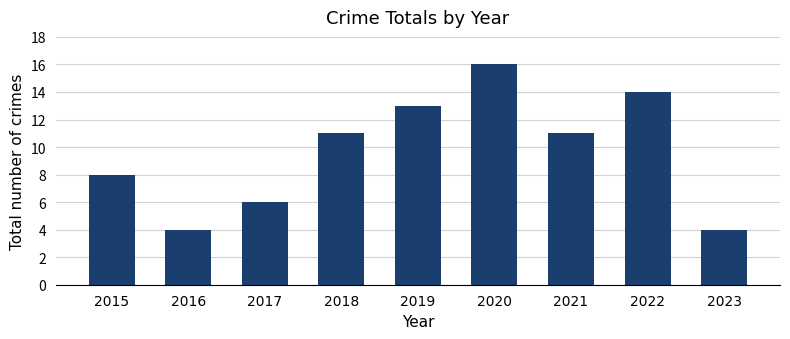

What is the value of the 3rd bar from the left?

6